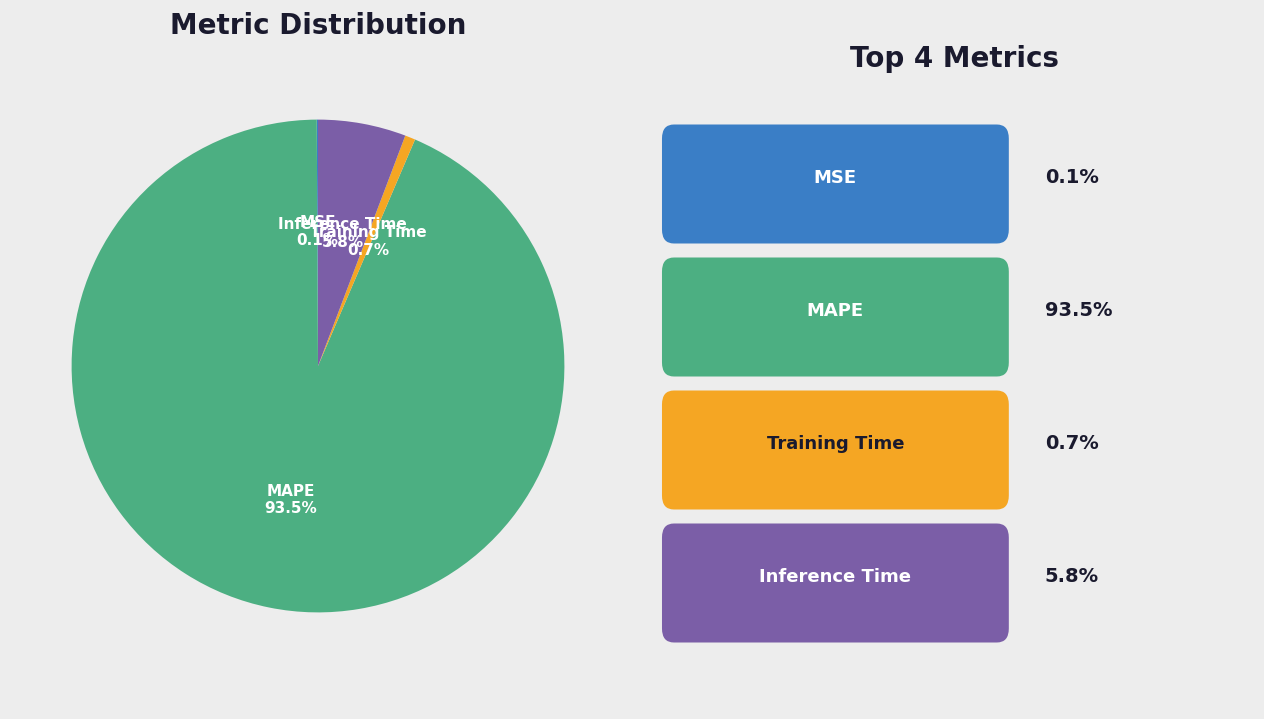

Does MAPE account for over 50% of the chart?

Yes